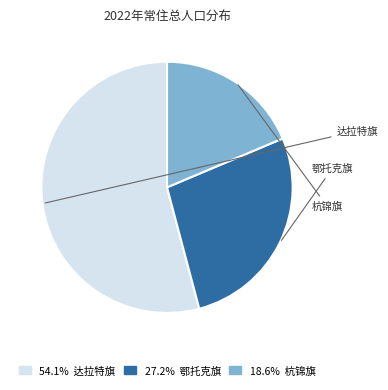

Is there any slice that represents more than half of the pie?

Yes